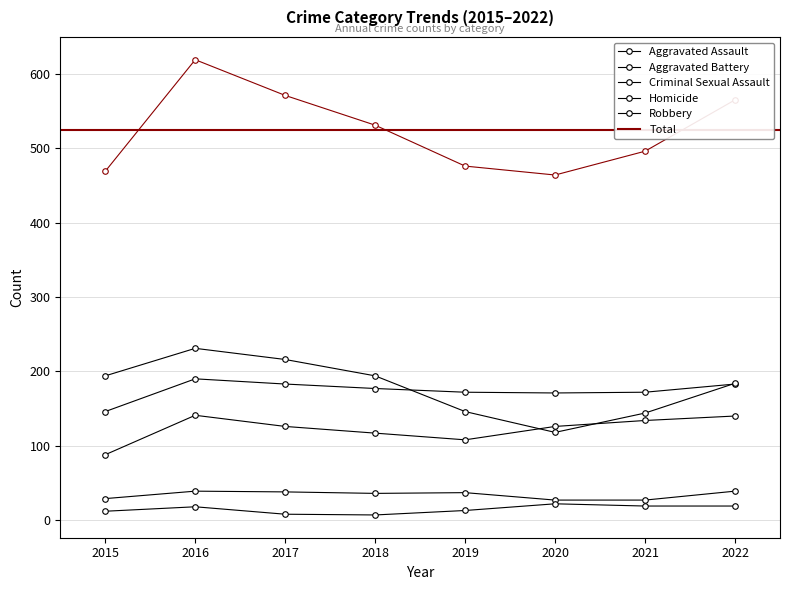

Which series has the largest range (max minus min)?

Total